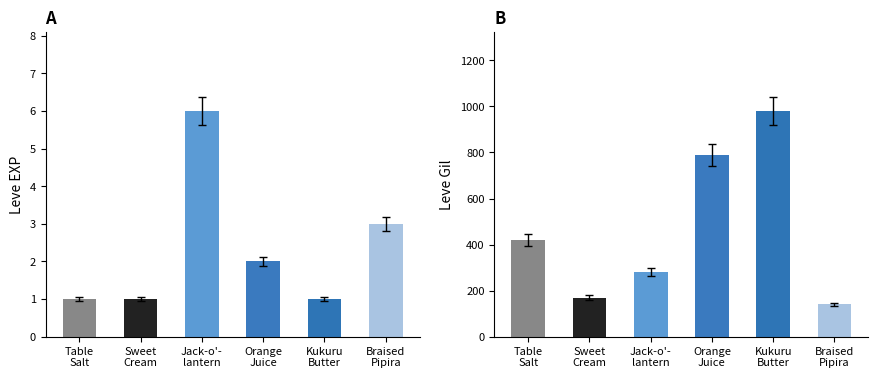

List the series in order of their peak value, lowest first.

Leve EXP, Leve Gil